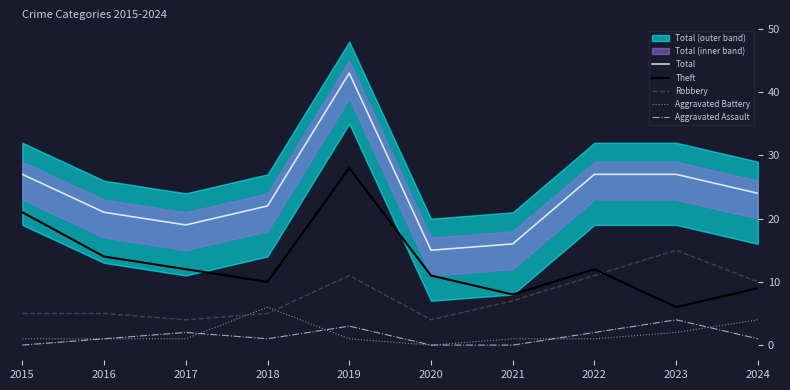

What is the difference between the highest and lowest values at 2019?

42